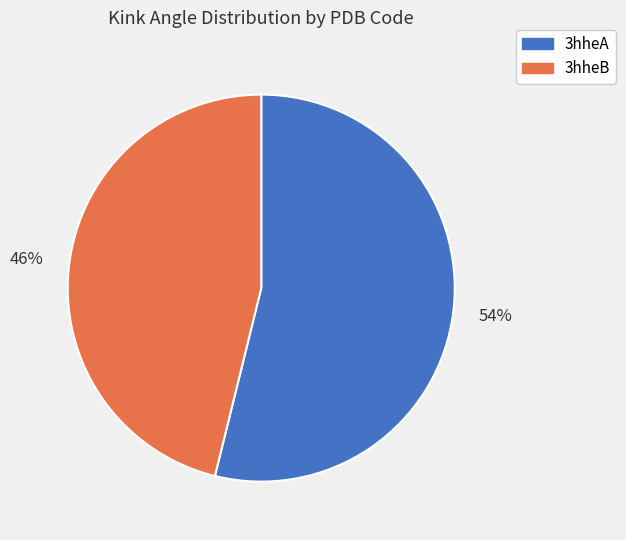

To the nearest percent, what is the average slice percentage?

50%